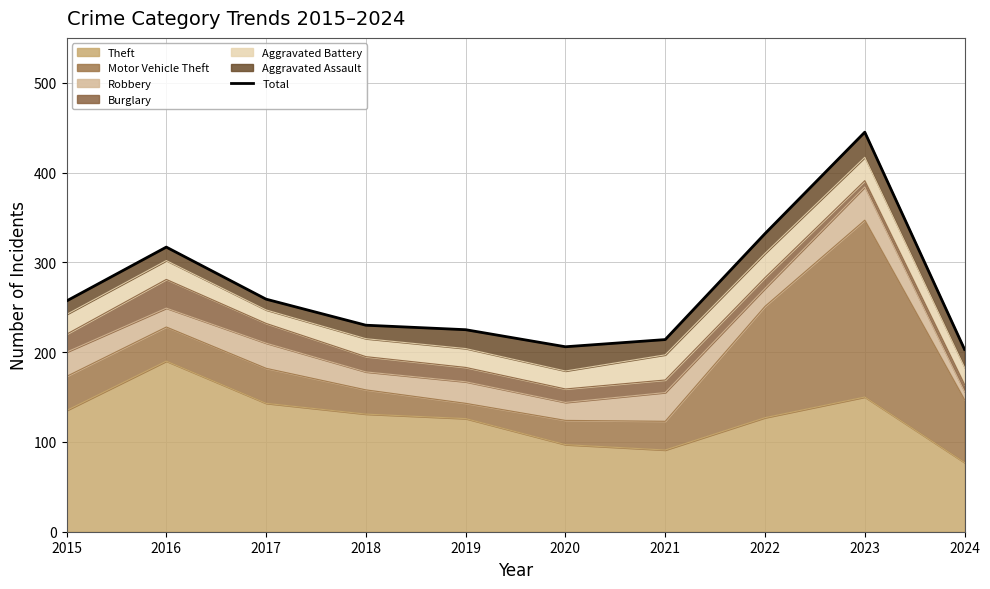

The chart shows a value of 73 at 2022. True or false?

False